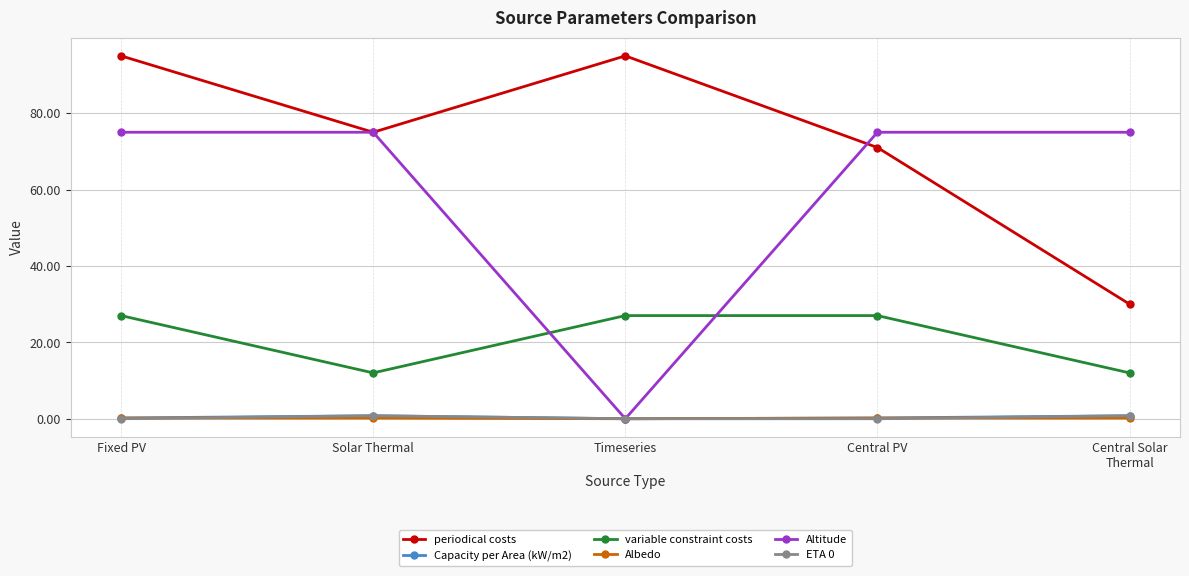

True or false: variable constraint costs has more than 2 interior local peaks.

False